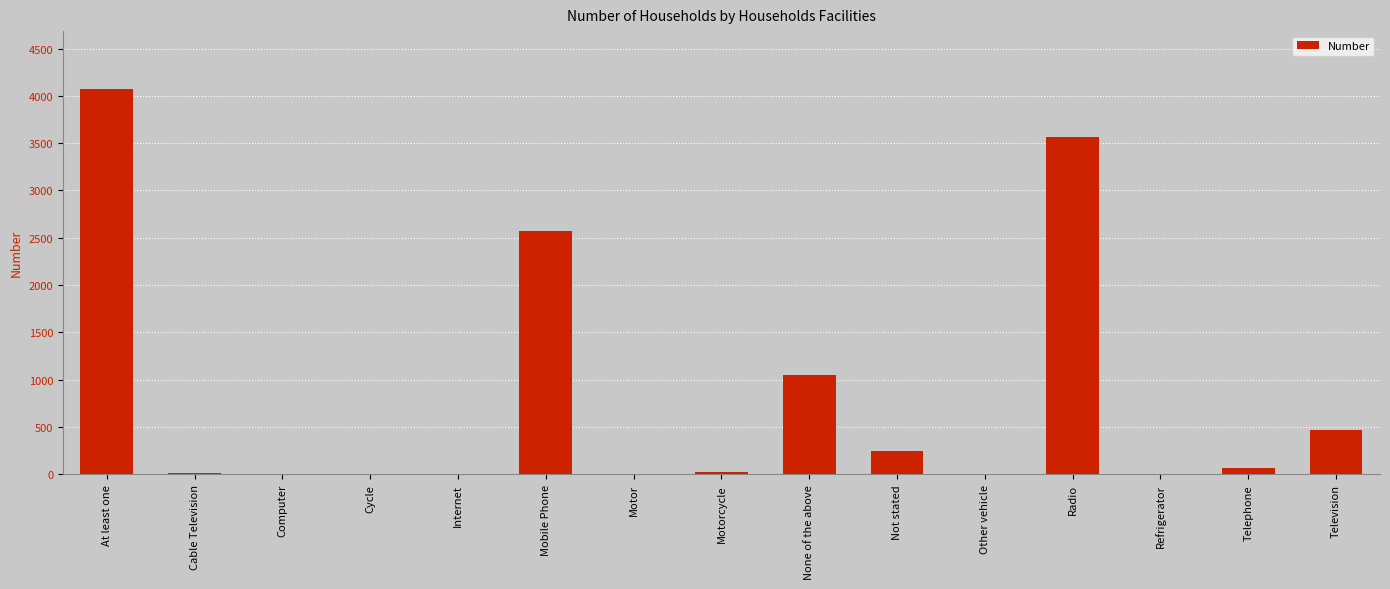

The chart shows a value of 3819 at Mobile Phone. True or false?

False